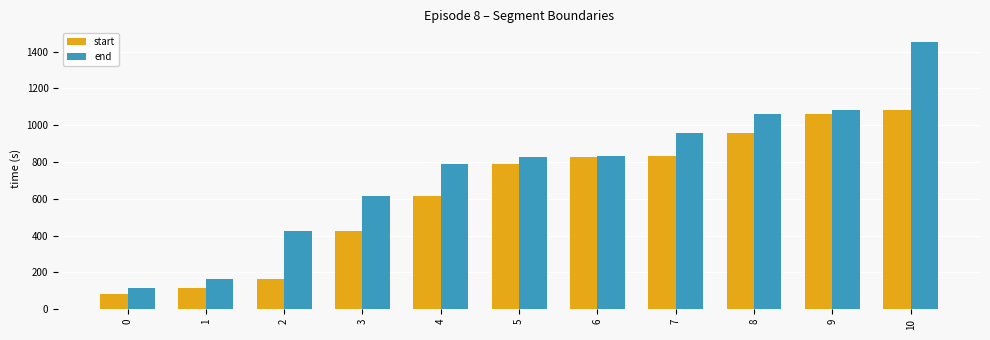

List the series in order of their peak value, highest first.

end, start